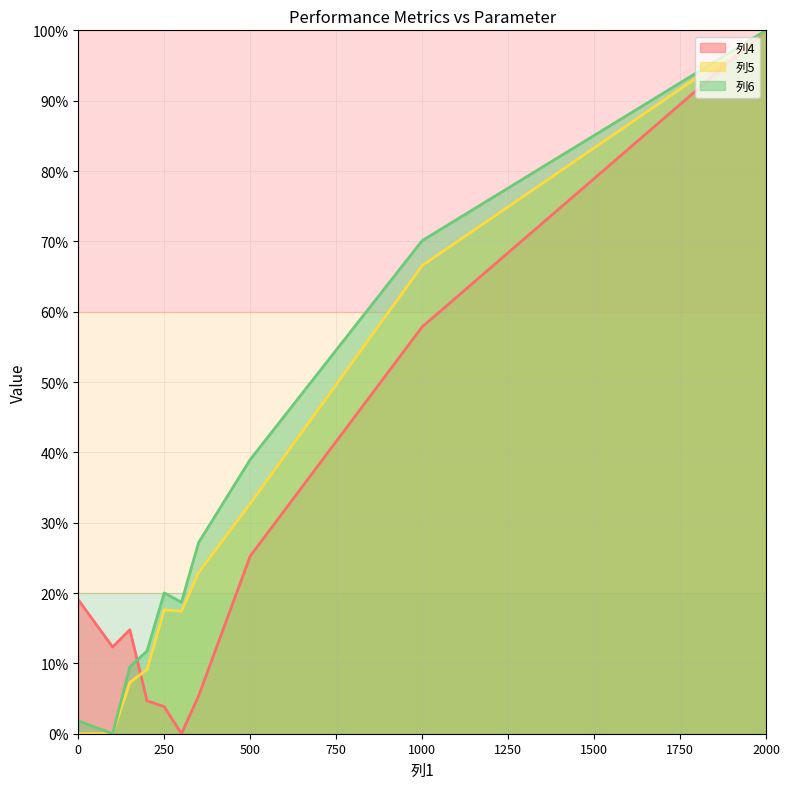

List the series in order of their overall mean, lowest first.

列4, 列5, 列6